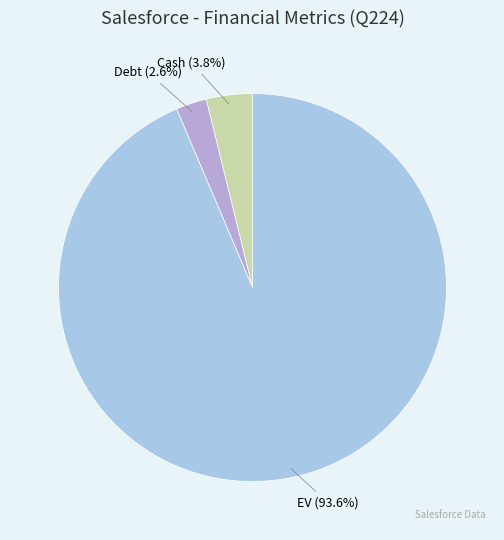

What portion of the pie excludes Debt?

97.4%